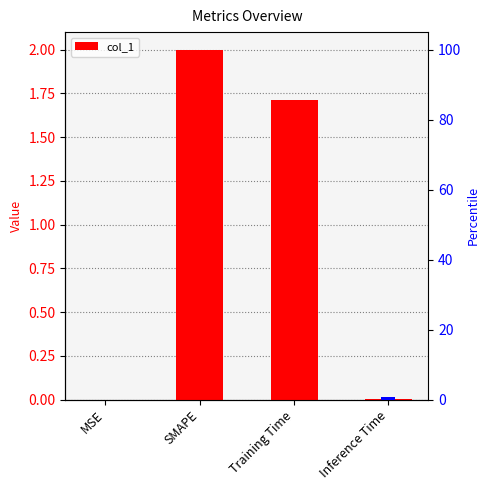

Rank the categories by value from highest to lowest.

SMAPE, Training Time, Inference Time, MSE